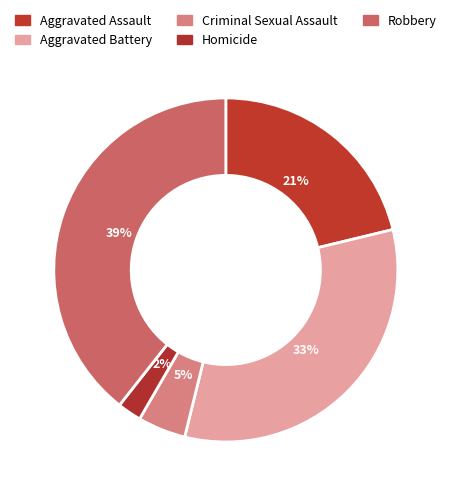

Does Criminal Sexual Assault represent more than half of the total?

No